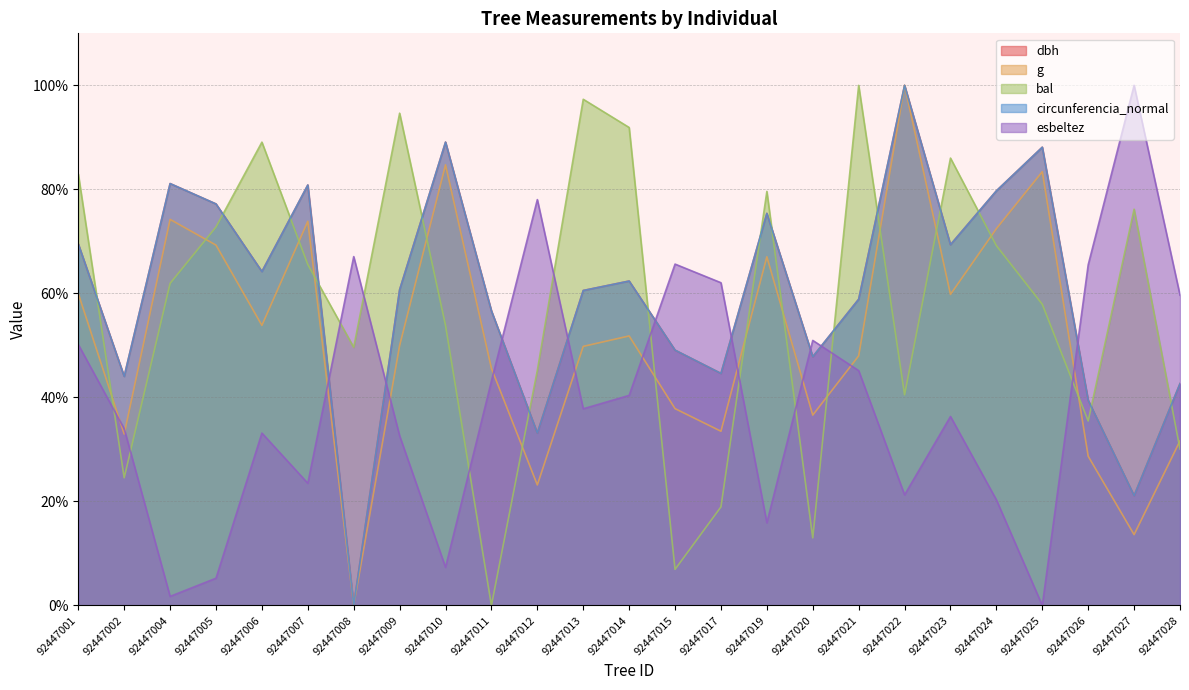

The value of g at 92447004 is 74.2. True or false?

True